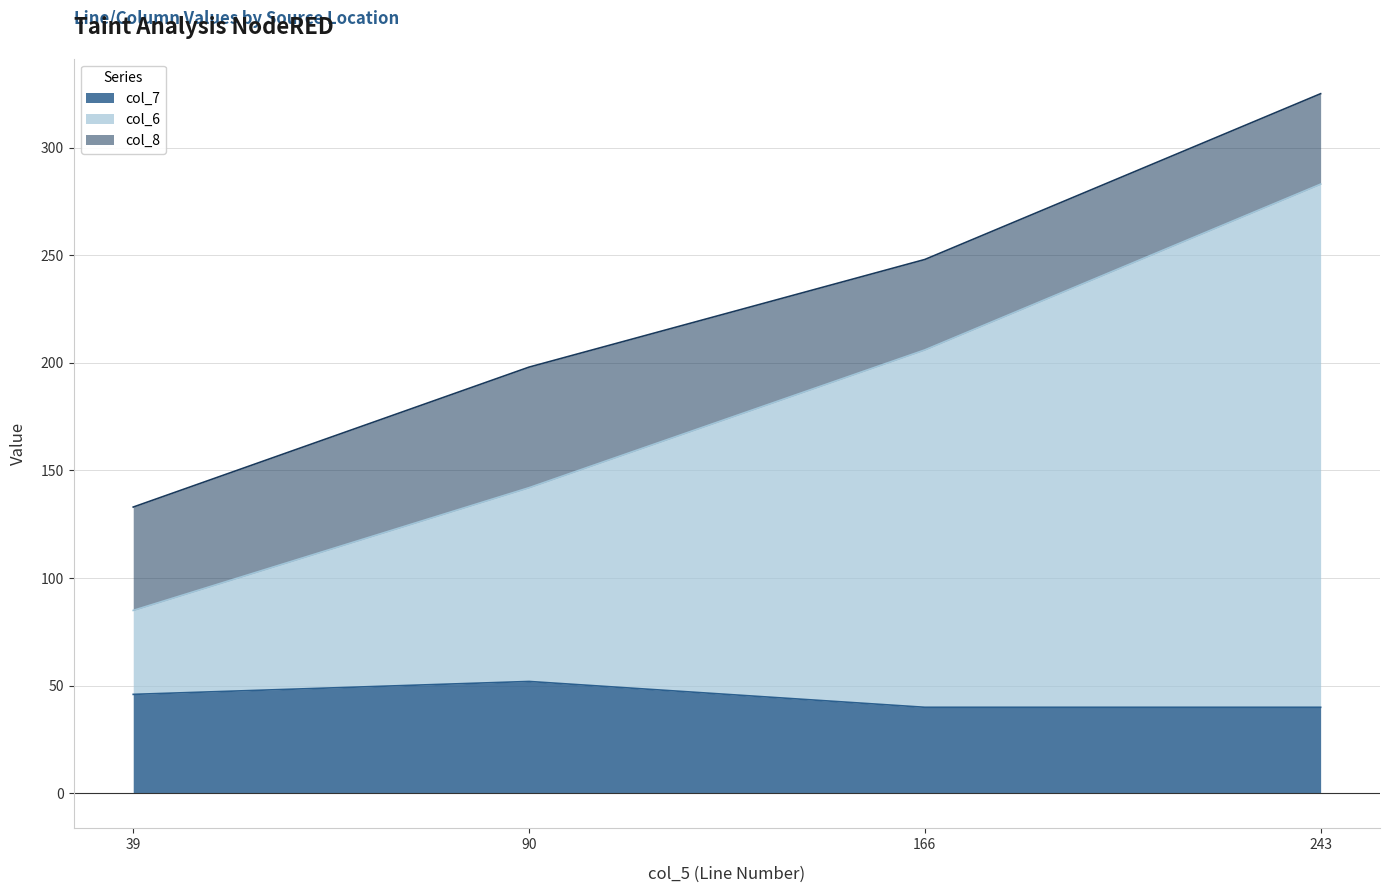

True or false: col_7 has a value of 46 at 39.

True